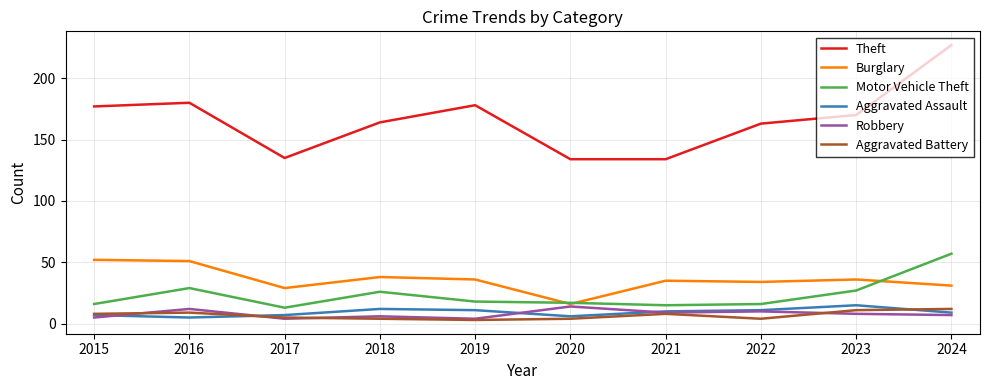

What value does the Motor Vehicle Theft series have at 2015, to the nearest 5?

15